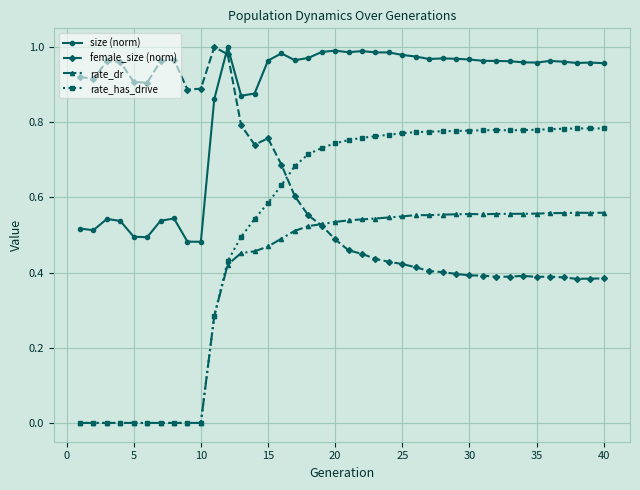

List the series in order of their overall mean, highest first.

size (norm), female_size (norm), rate_has_drive, rate_dr